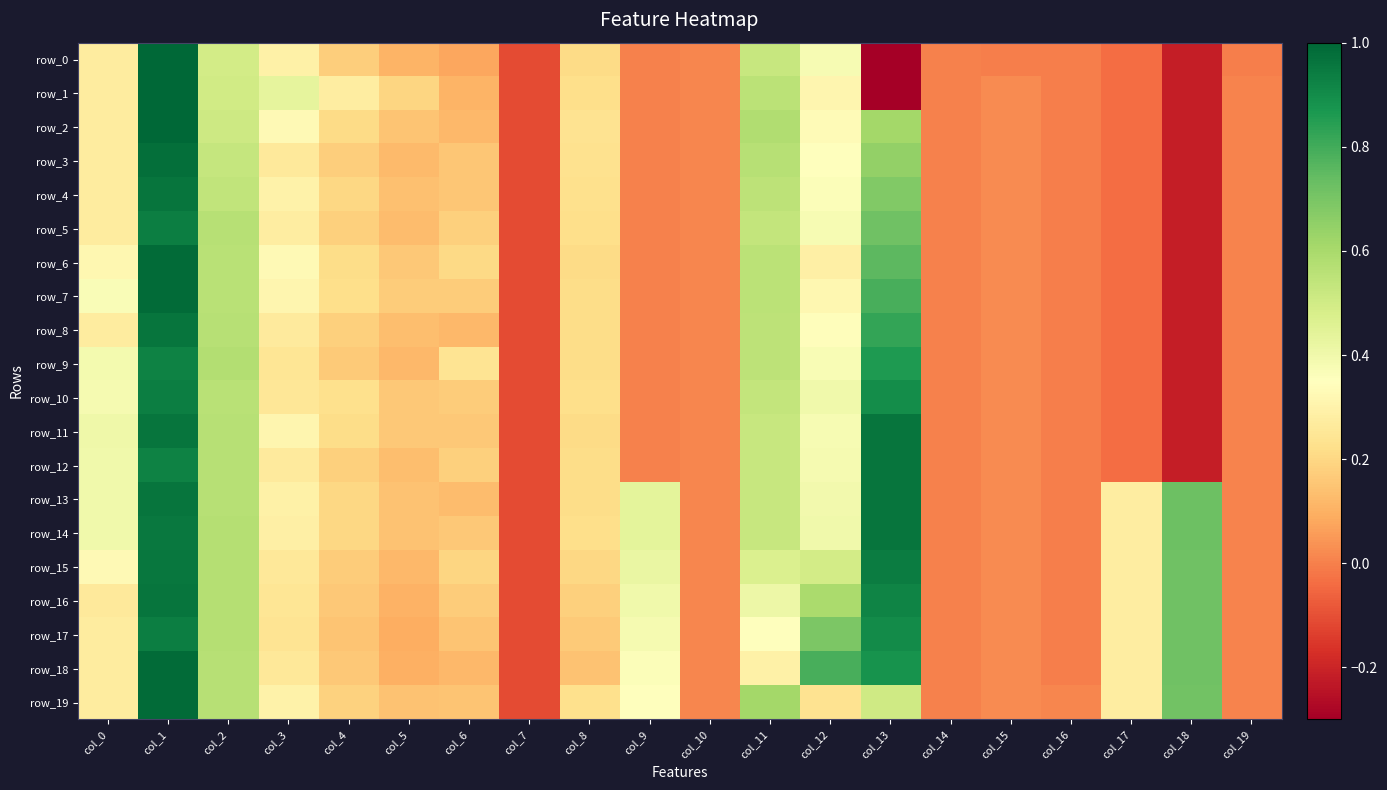

What is the average value of the row_18 series?

0.3